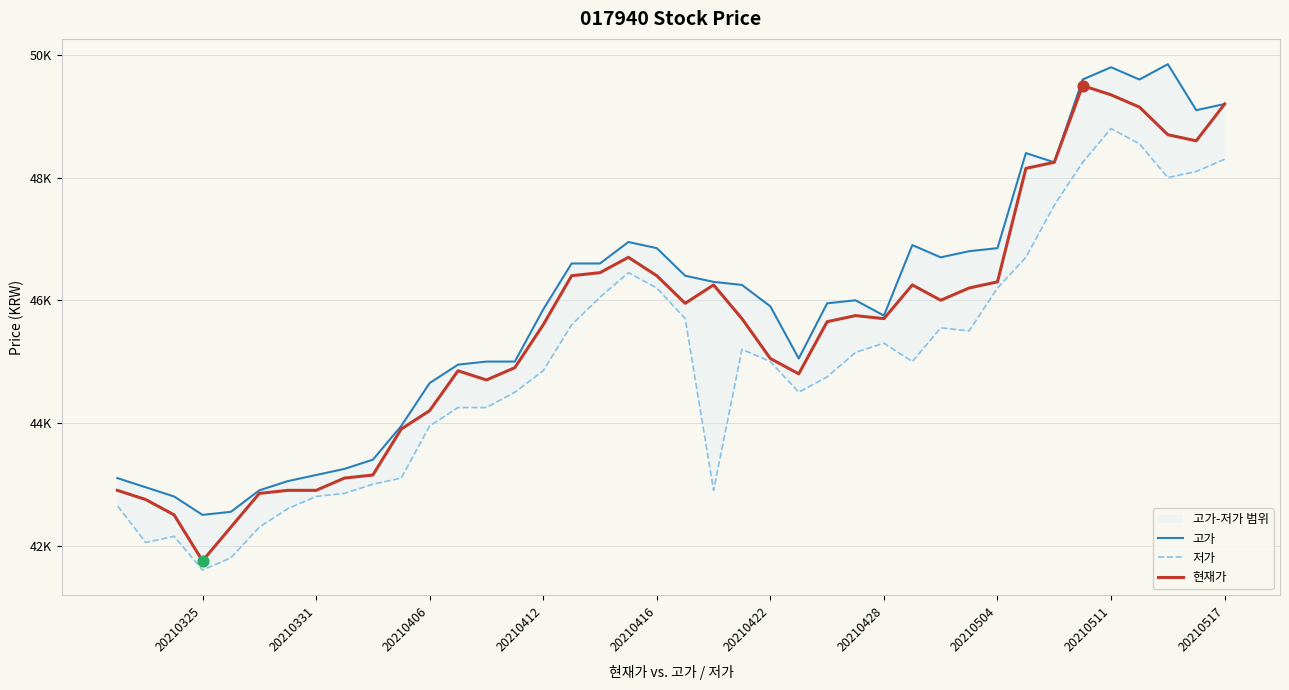

Is the value of 저가 at 20210416 greater than the value of 고가 at 11?

Yes